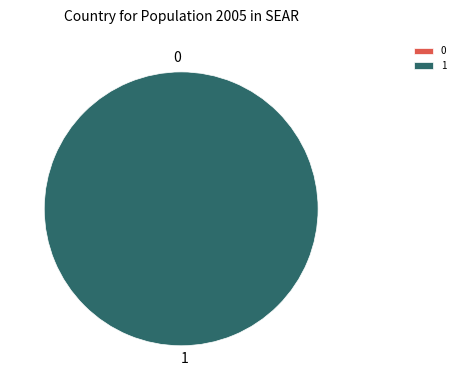

What is the change in value from 0 to 1?

+1